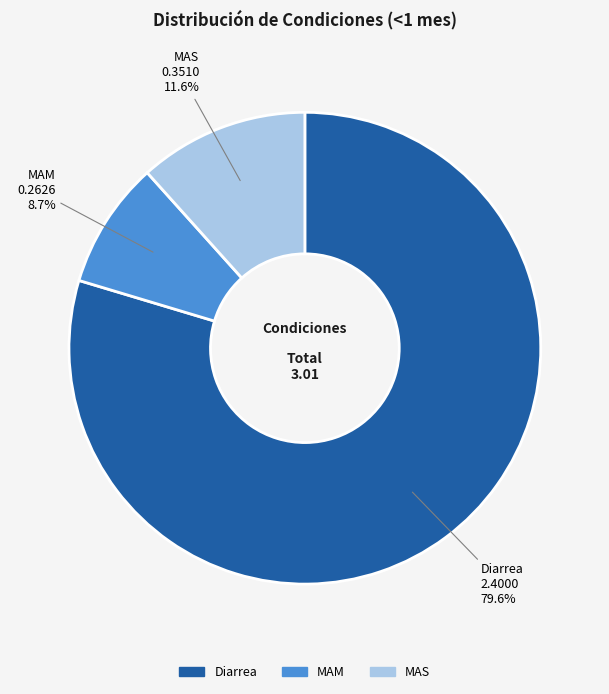

What is the smallest slice in the pie chart?

MAM